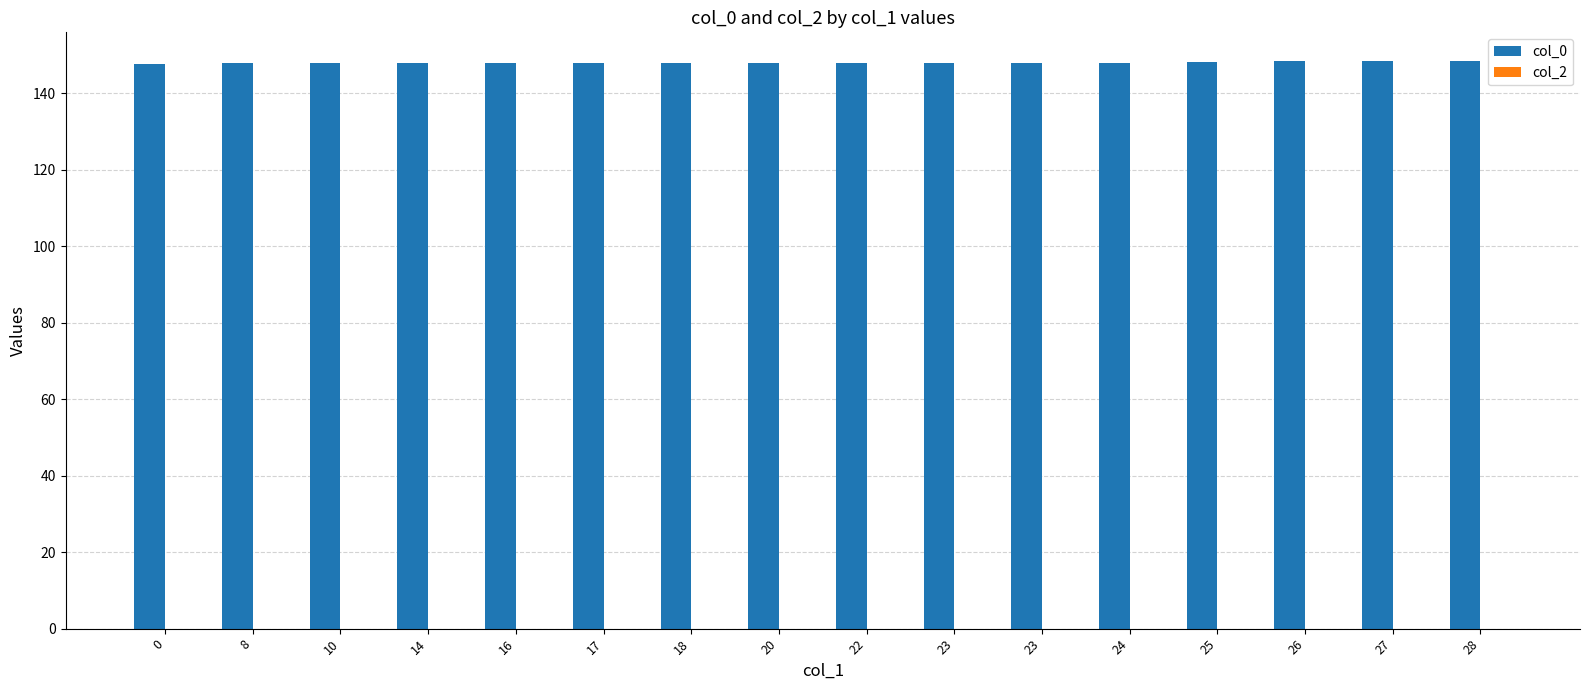

How many bars are there in total?

16